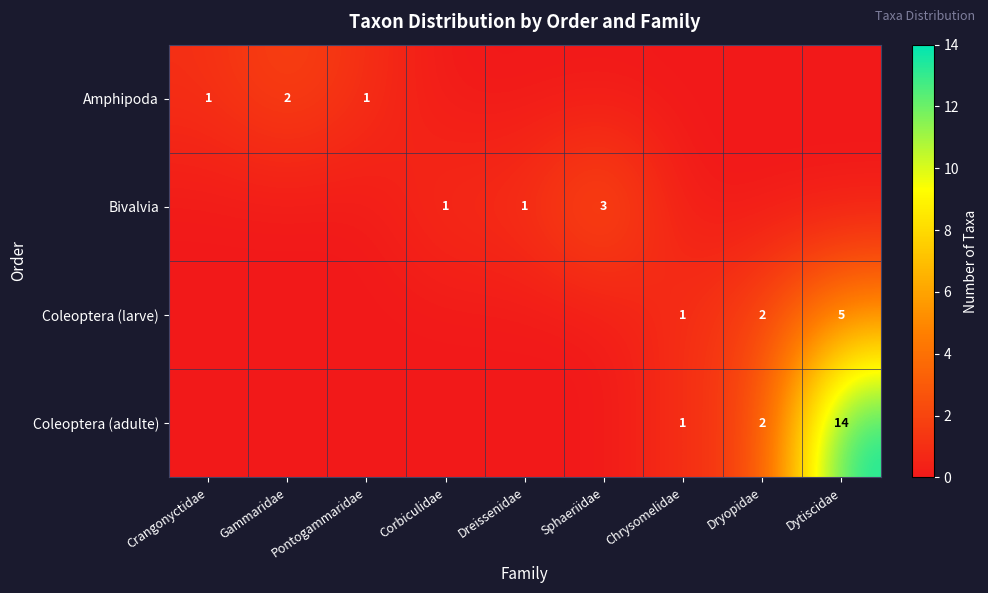

Is it true that Coleoptera (adulte) equals 0 at Chrysomelidae?

False